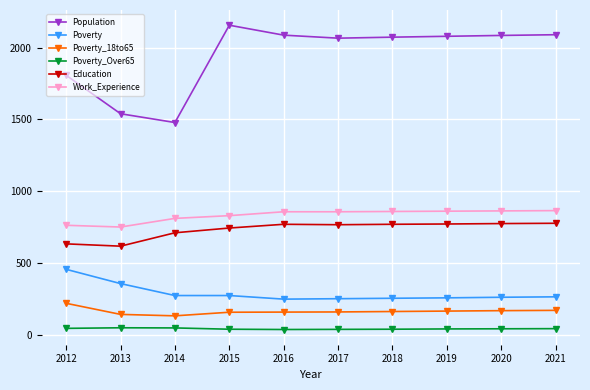

At which label does Population first exceed 2078?

2015